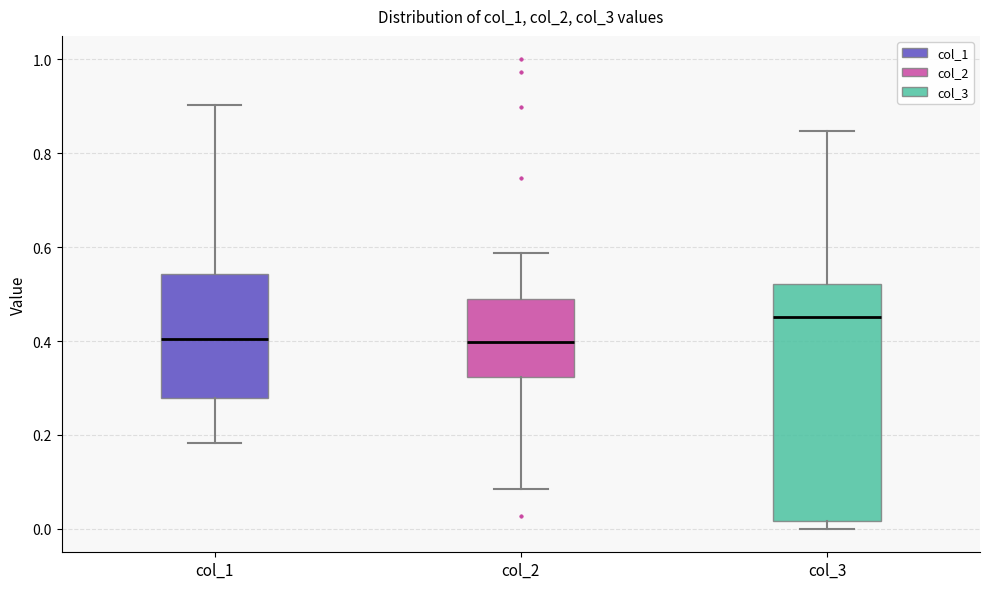

Reading left to right, transcribe this box plot: for each box, give where its median line is, the range the box spans, and where its two whiskers end, as read against the y-axis. The values are not printed on the chart, so give them approximately, as read against the axis.

col_1: median 0.40, box 0.28 to 0.54, whiskers 0.18 to 0.90
col_2: median 0.40, box 0.32 to 0.48, whiskers 0.08 to 0.58
col_3: median 0.46, box 0.02 to 0.52, whiskers 0.00 to 0.84